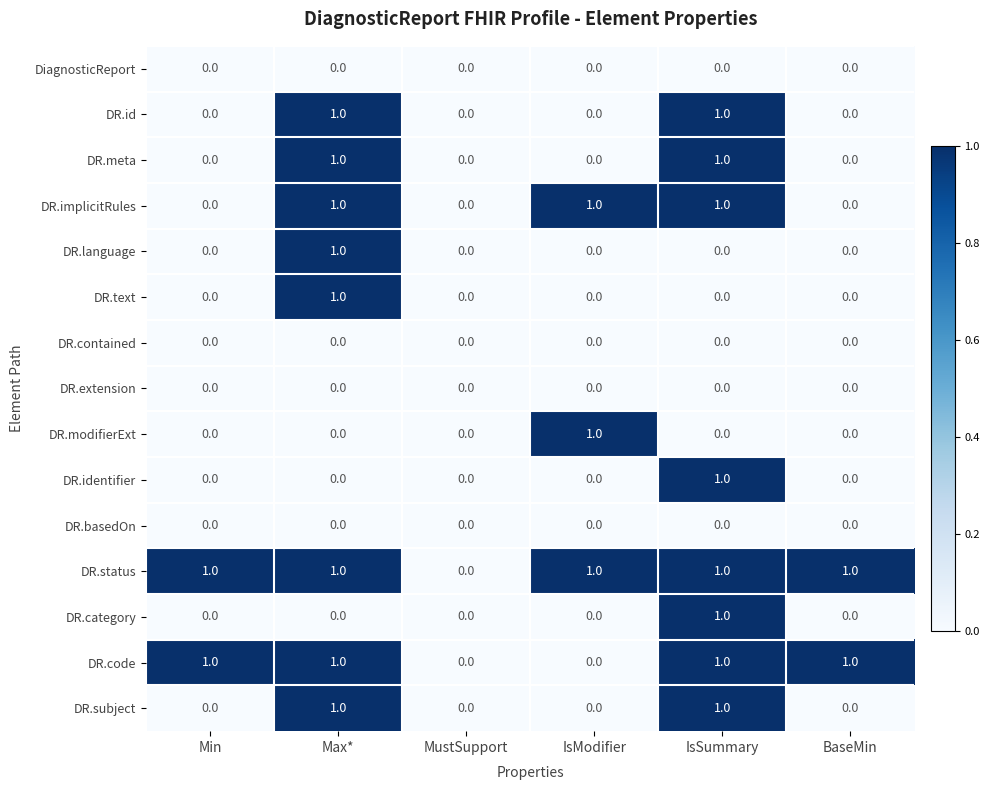

The DR.meta series shows 1 at IsSummary. True or false?

True